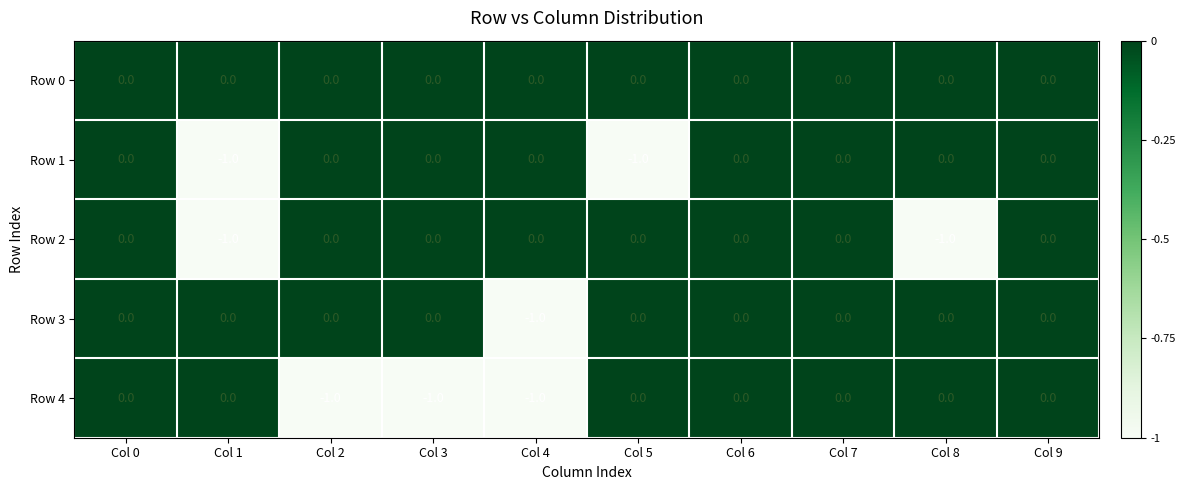

The Row 2 series shows -1 at Col 2. True or false?

False